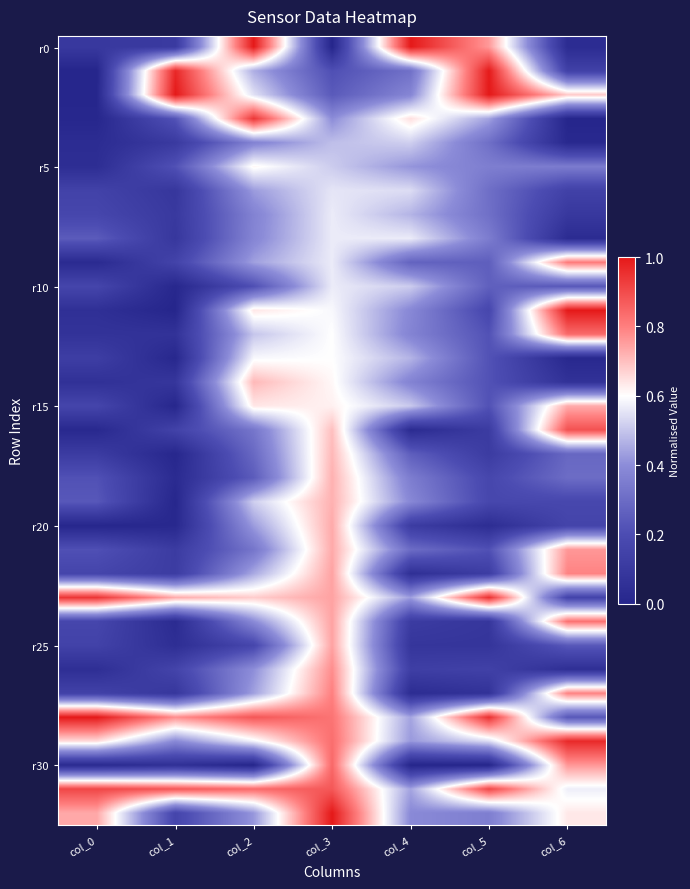

What is the total value across all series at col_6?

13.8